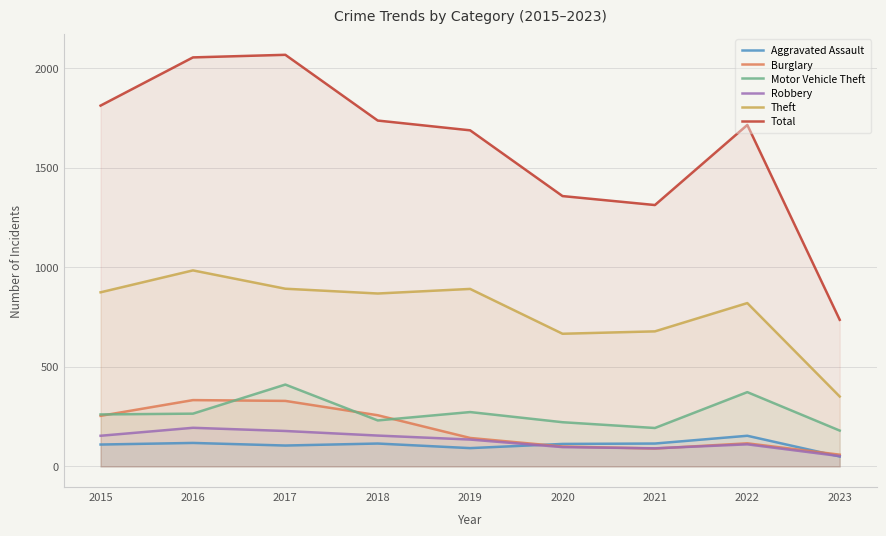

Reading left to right, extract all data points from this chart.

Aggravated Assault: 110	118	105	115	92	113	115	154	50
Burglary: 254	333	329	257	143	100	90	116	59
Motor Vehicle Theft: 261	265	411	231	273	222	193	373	180
Robbery: 154	194	178	155	135	97	91	111	52
Theft: 874	984	892	868	891	666	678	820	351
Total: 1811	2053	2066	1736	1687	1357	1312	1714	736